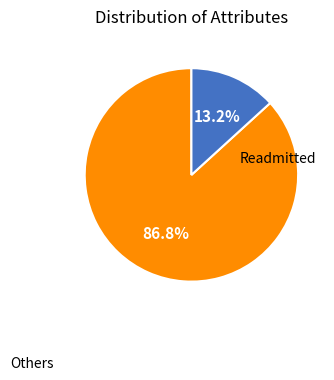

To the nearest percent, what is the difference between the largest and smallest slice percentages?

74%